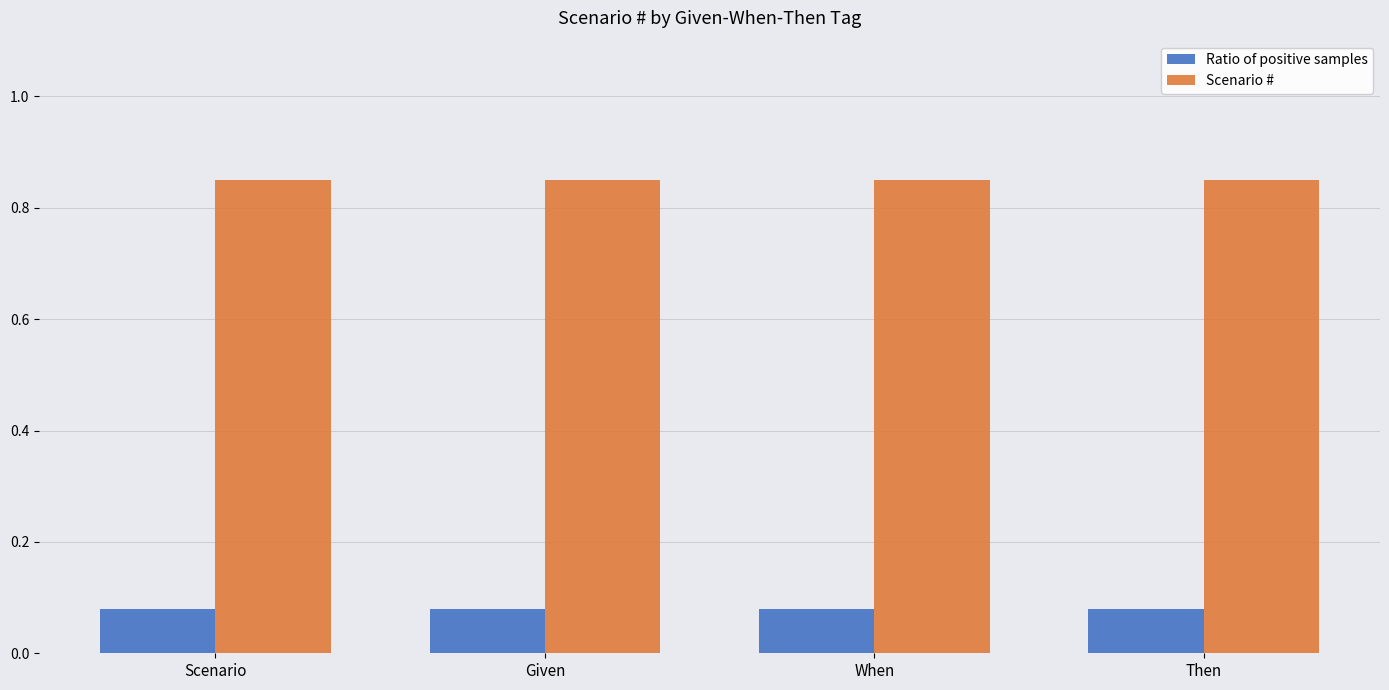

What is the total value across all series at Scenario?

0.9